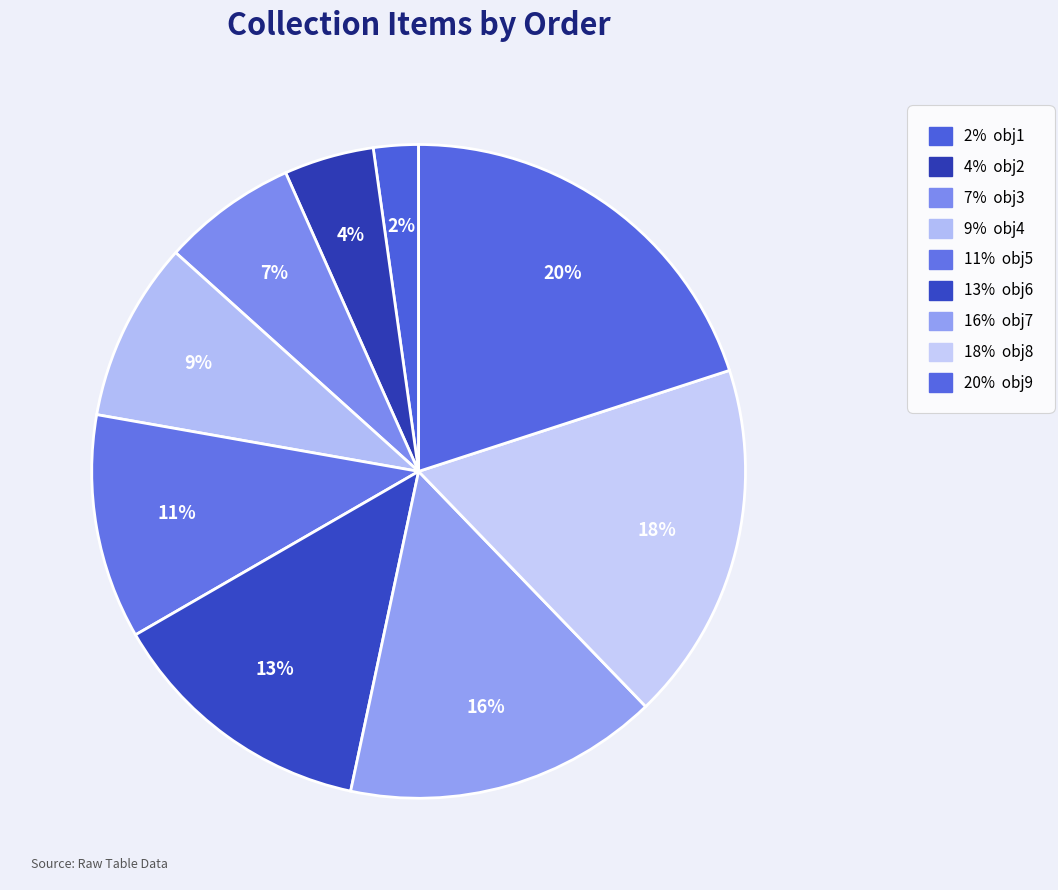

To the nearest percent, what is the difference between the largest and smallest slice percentages?

18%